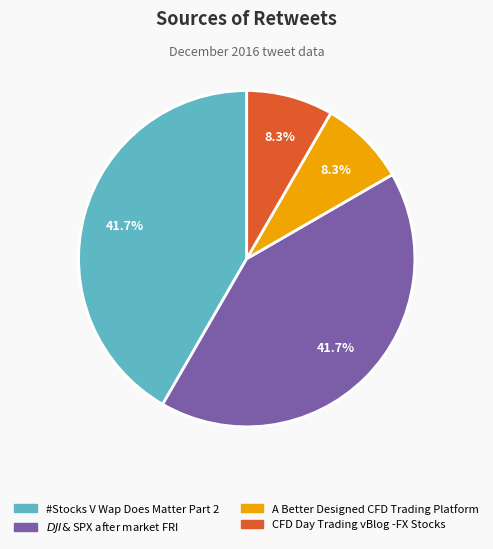

Does any single category account for the majority?

No